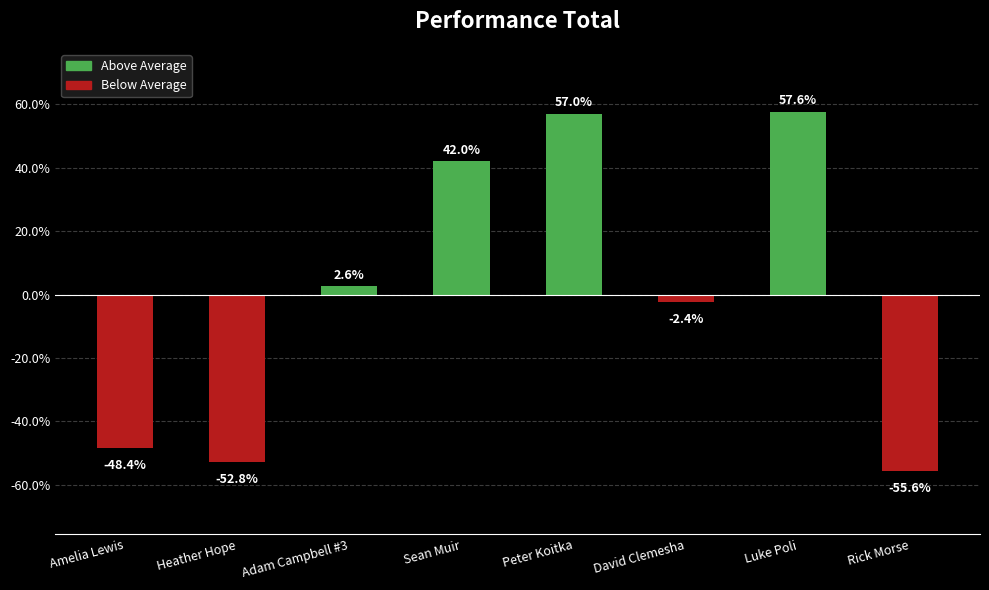

Which has a higher value, Peter Koitka or Adam Campbell #3?

Peter Koitka